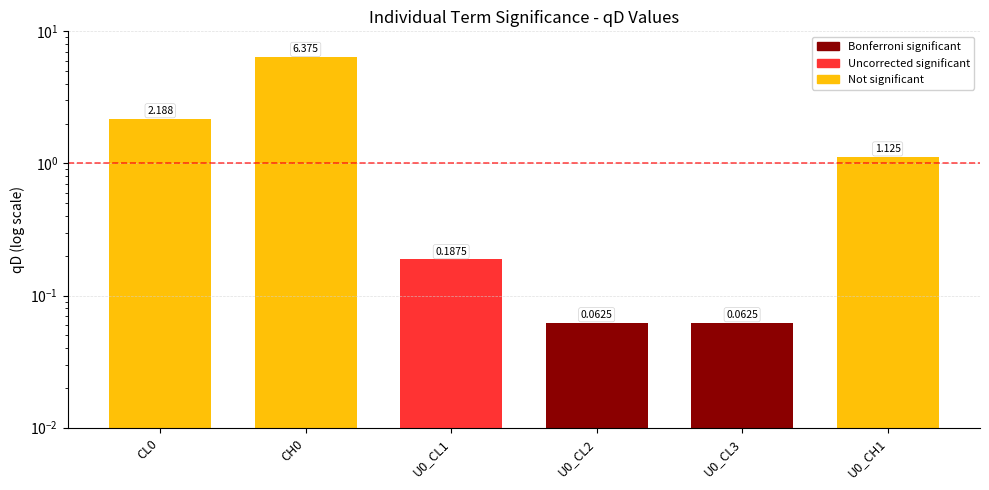

How many series are shown in this chart?

1